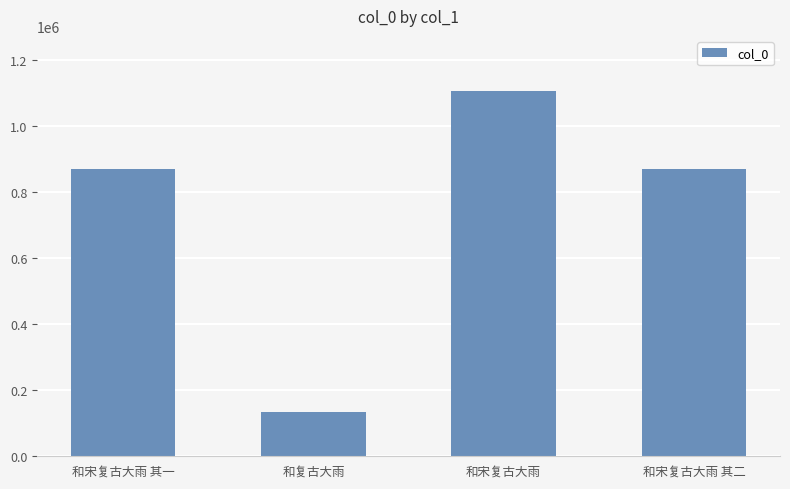

What value does the data have at 和宋复古大雨 其二, to the nearest 10?

870080